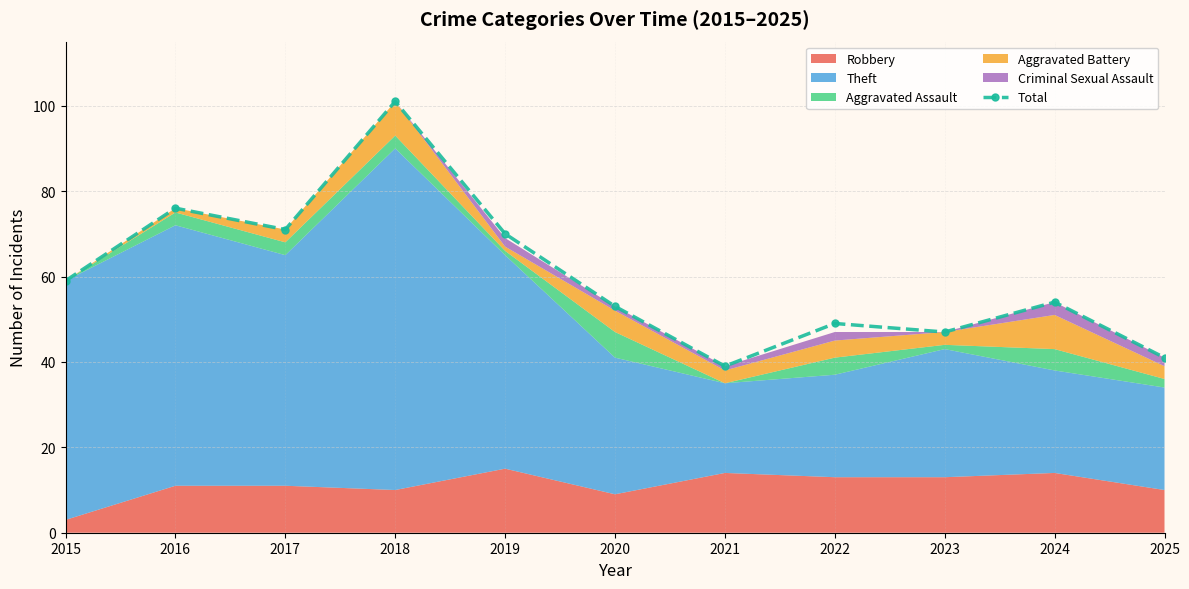

Approximately how many times larger is the value at 2018 compared to 2024?

1.9